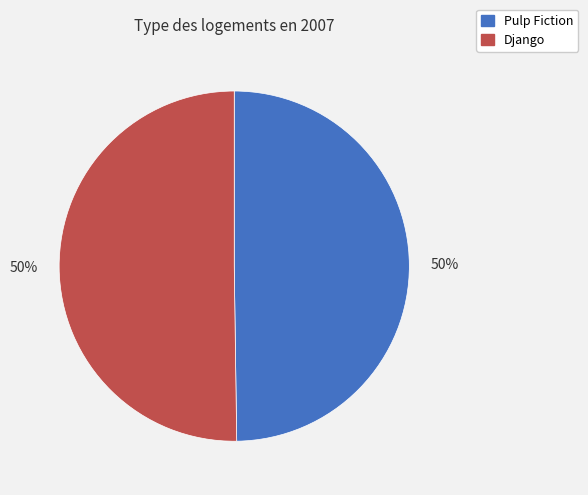

Approximately how many times larger is the value at Pulp Fiction compared to Django?

1.0